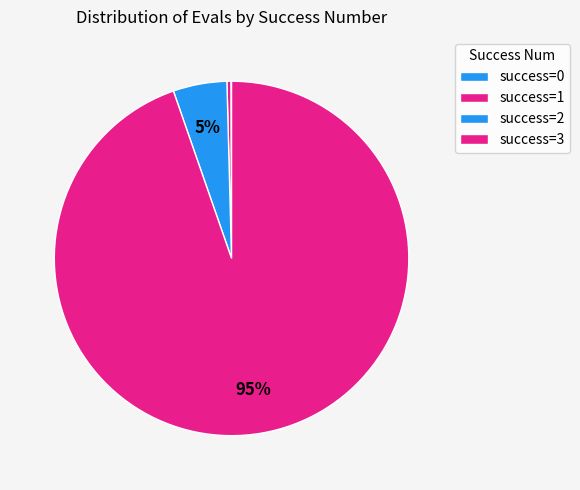

Count the number of slices in the pie.

4